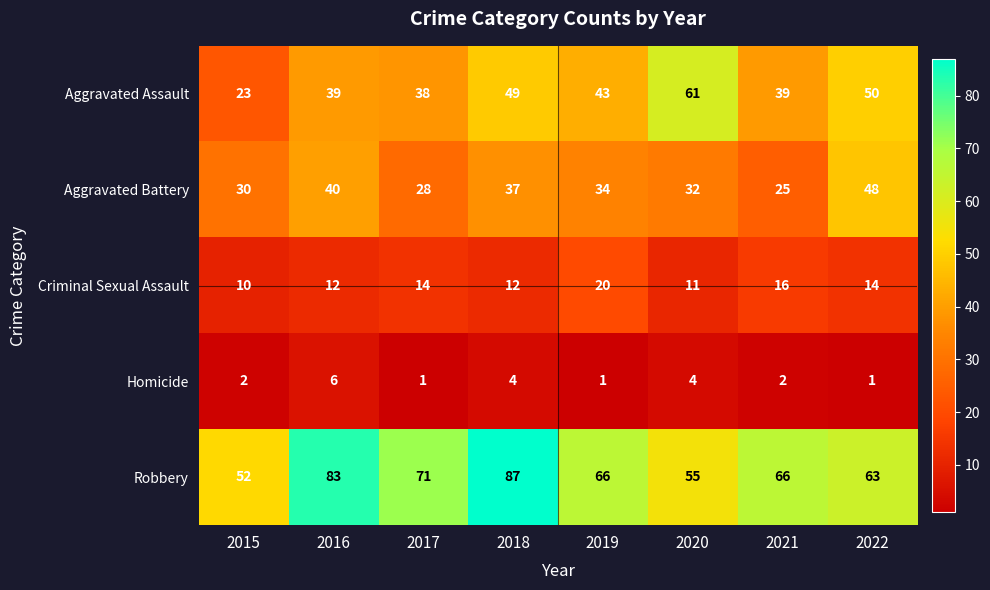

The Homicide series shows 2 at 2021. True or false?

True